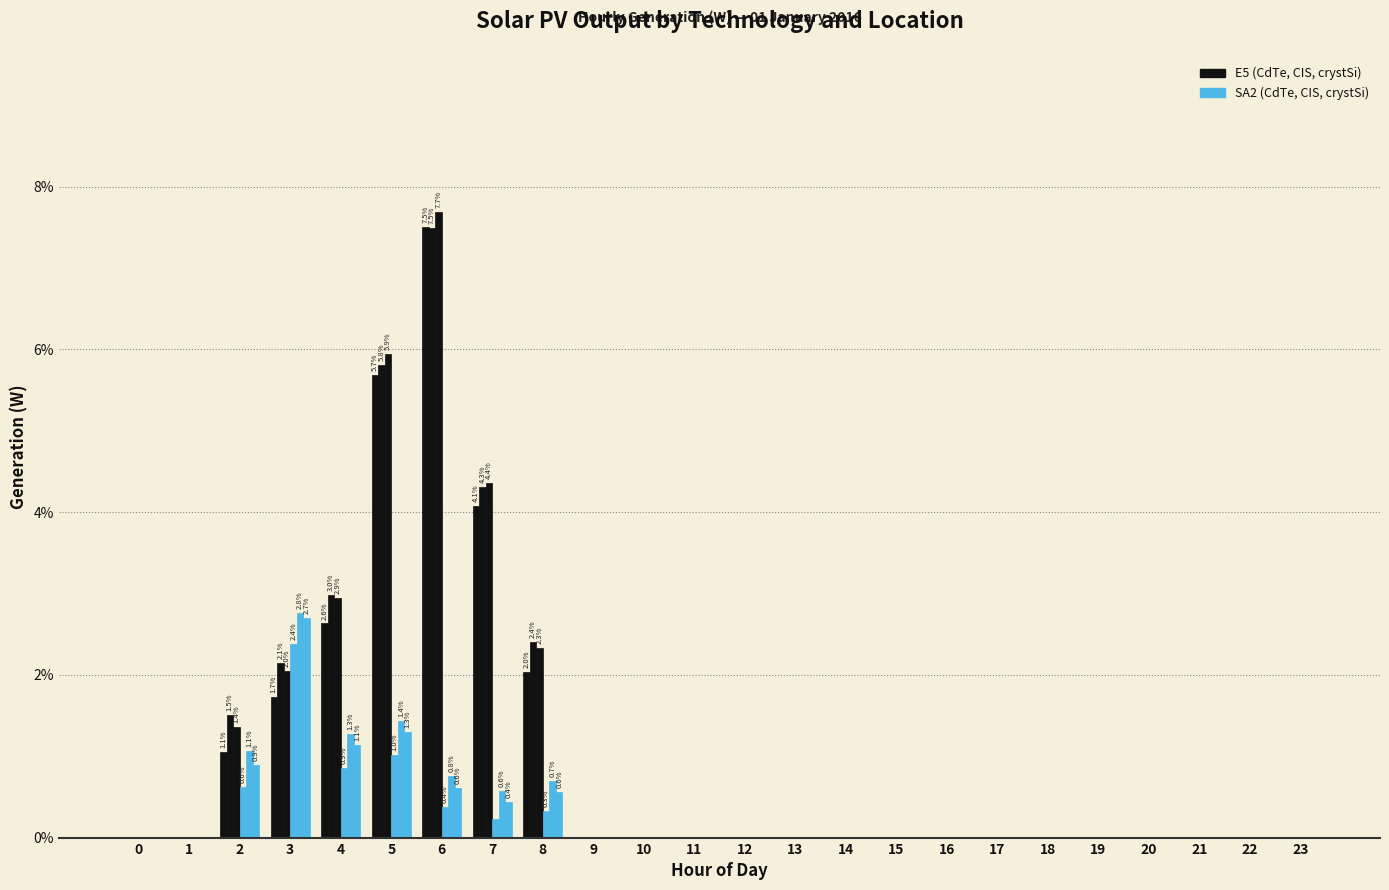

Is it true that SA2_crystSi equals -0.9 at 15?

False